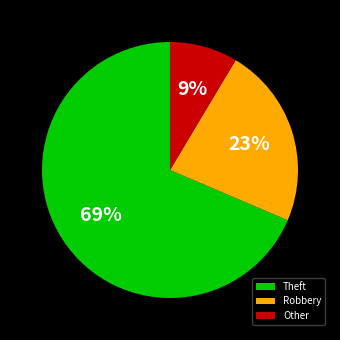

Does Robbery account for over 50% of the chart?

No